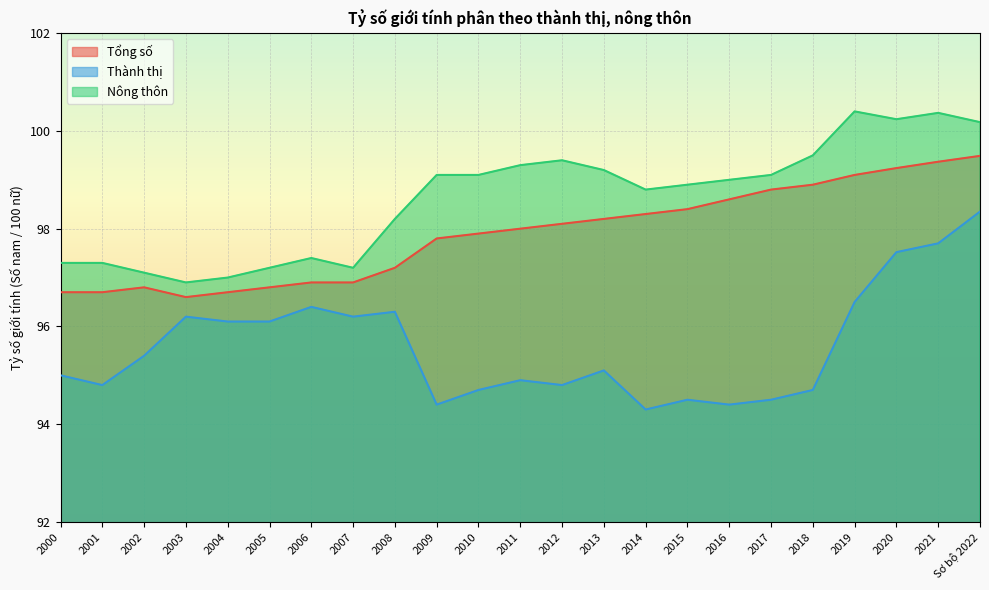

What is the maximum value shown in the chart?

100.4